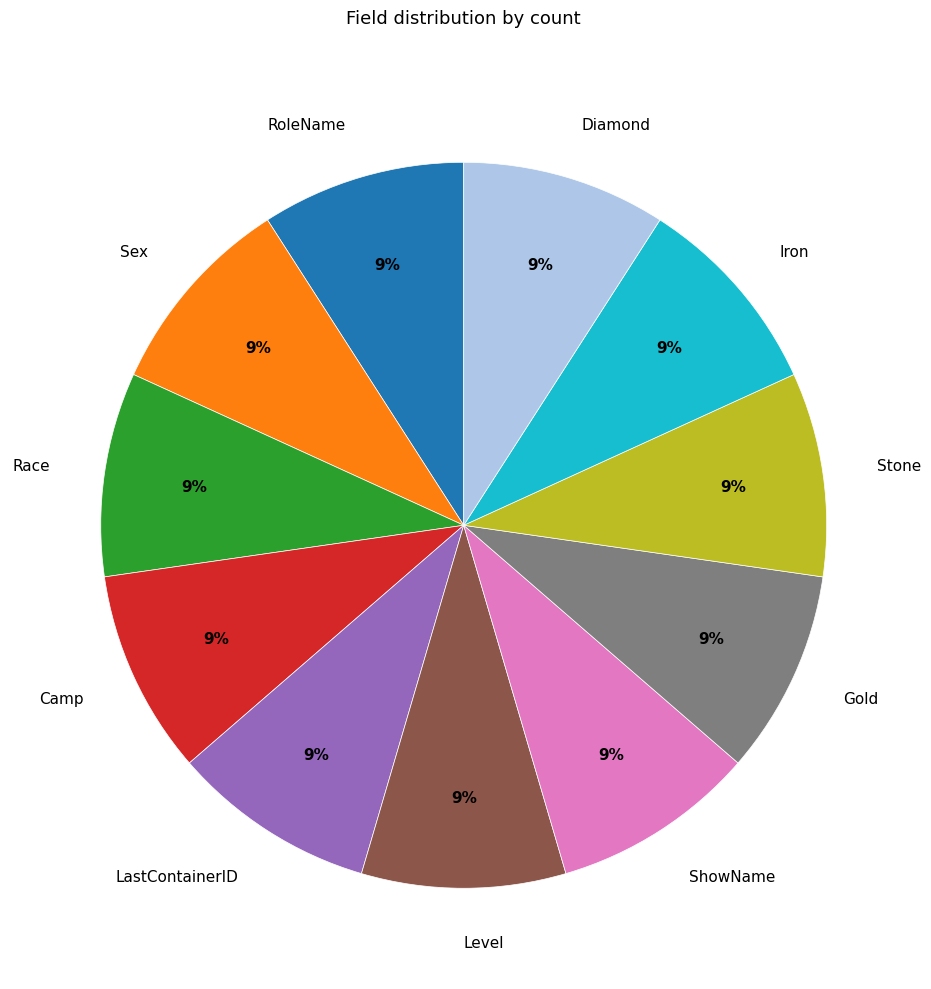

Is it true that Gold is 9% of the pie?

True